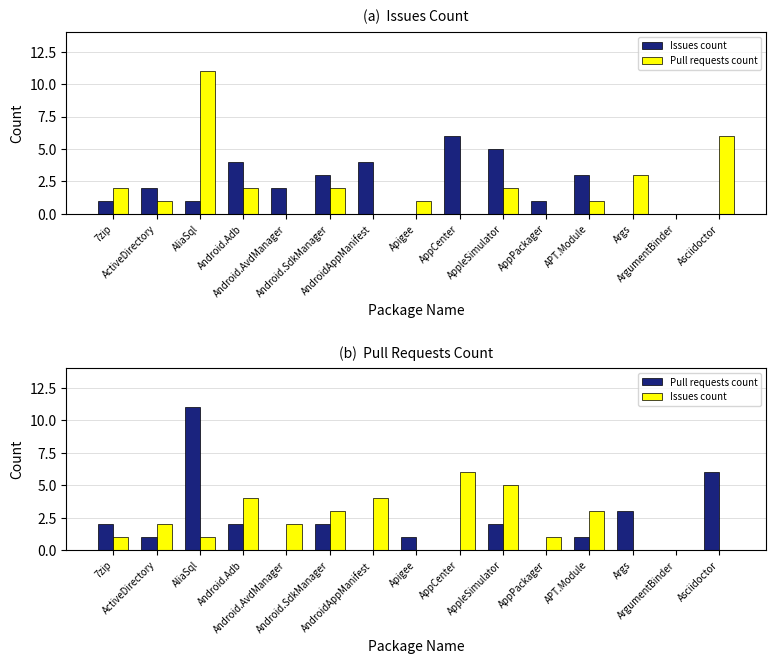

Rank the series by their average value, from highest to lowest.

Issues count, Pull requests count